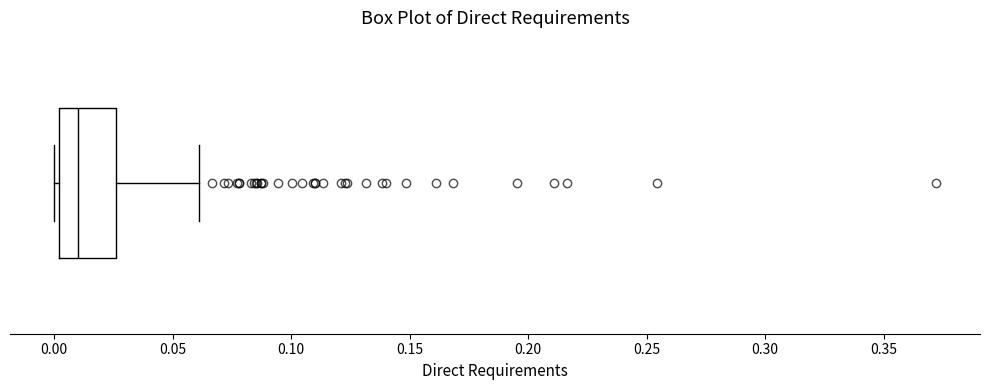

Where does the median line of the box sit on the x-axis? The values are not printed on the chart, so give them approximately, as read against the axis.

0.010